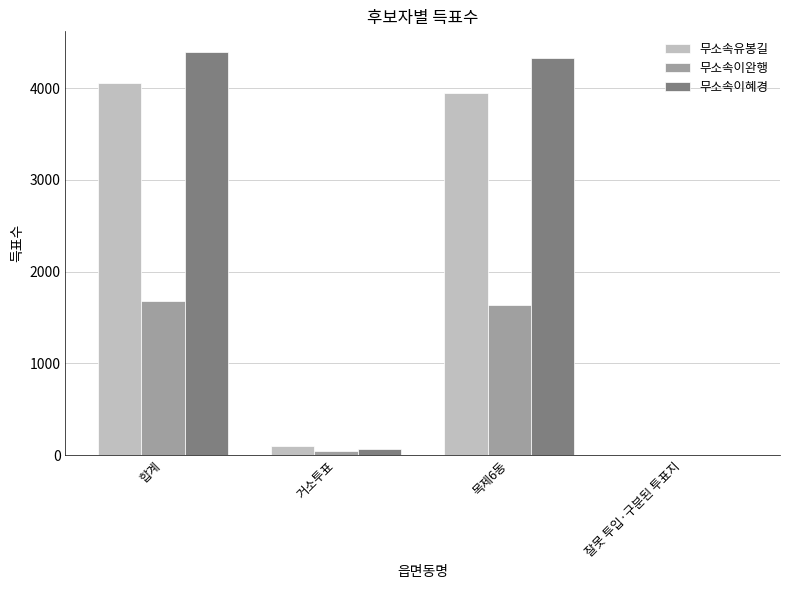

Is the value of 무소속이완행 at 거소투표 greater than the value of 무소속유봉길 at 합계?

No